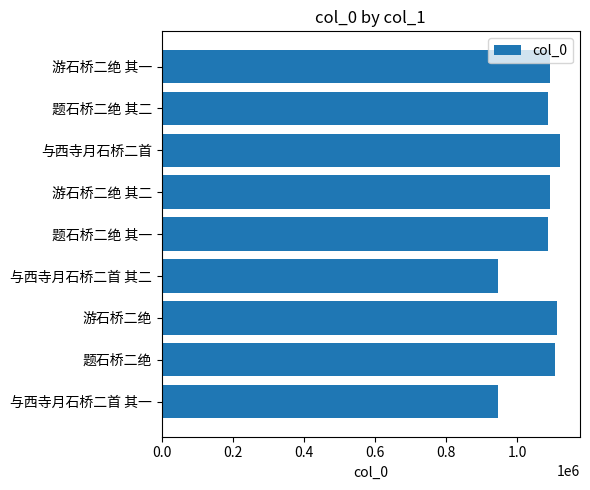

What is the smallest value displayed?

944574